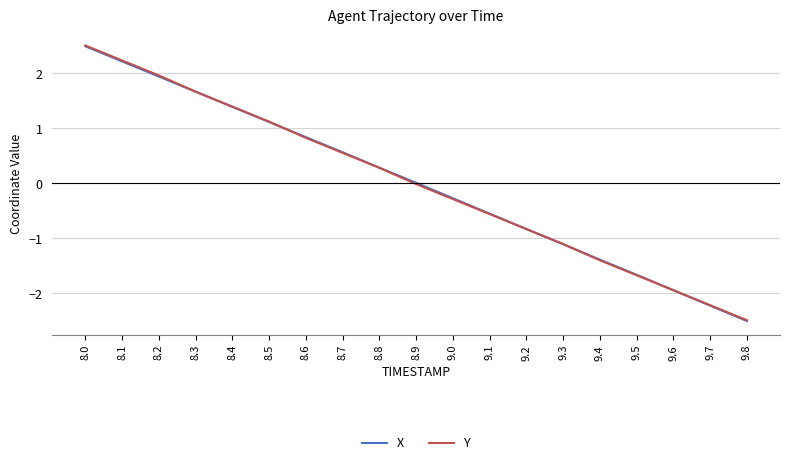

Between 8.2 and 8.9, which series saw the biggest shift?

Y